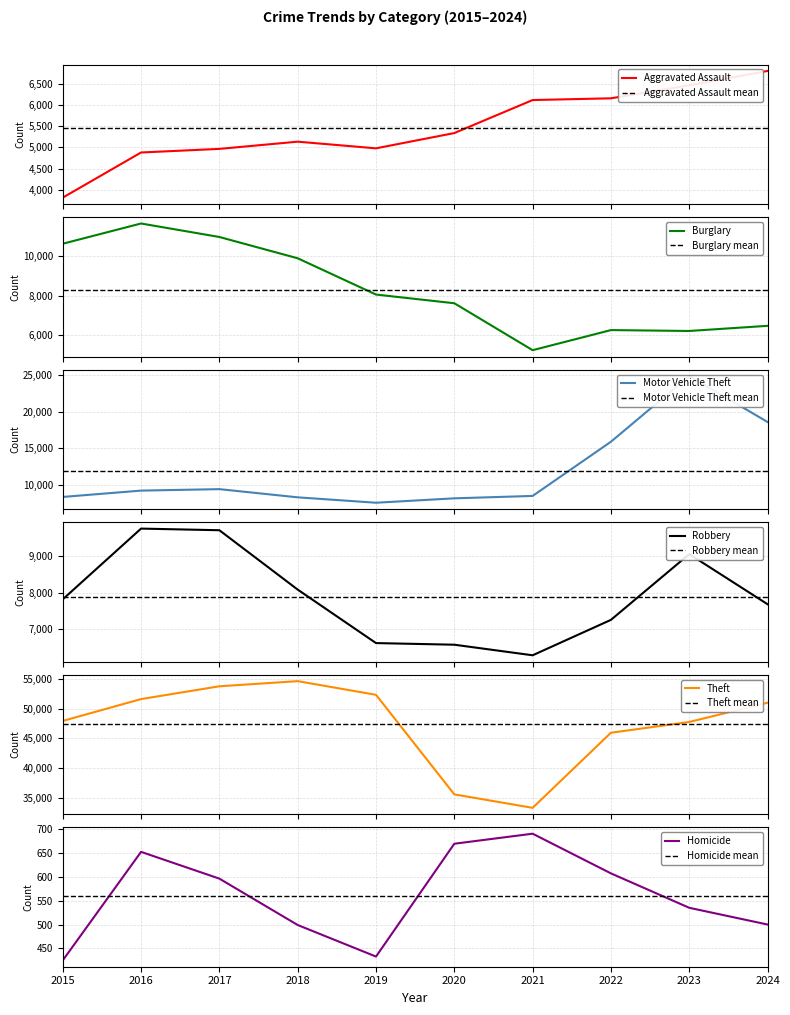

How many lines are shown in the chart?

6